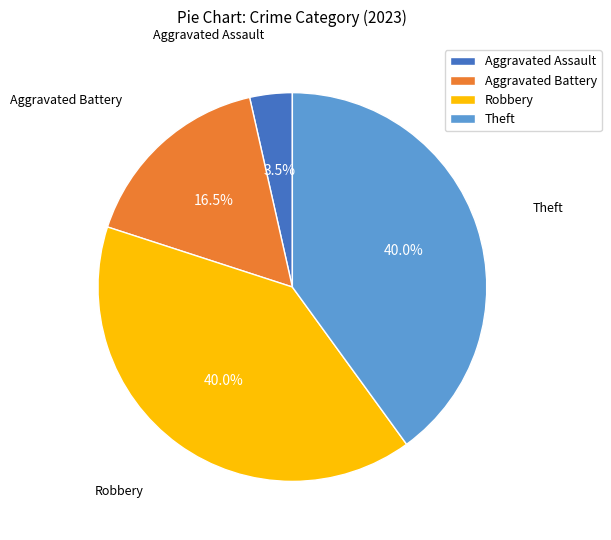

To the nearest percent, what portion does Theft represent?

40%